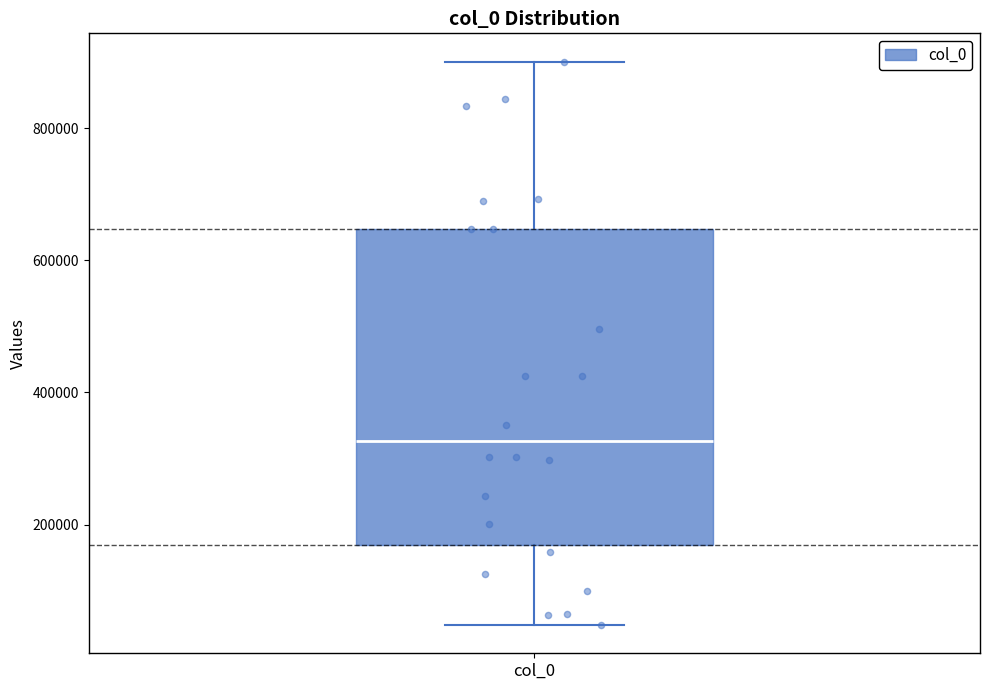

Where is the lower edge of the box for col_0 on the y-axis? The values are not printed on the chart, so give them approximately, as read against the axis.

160000